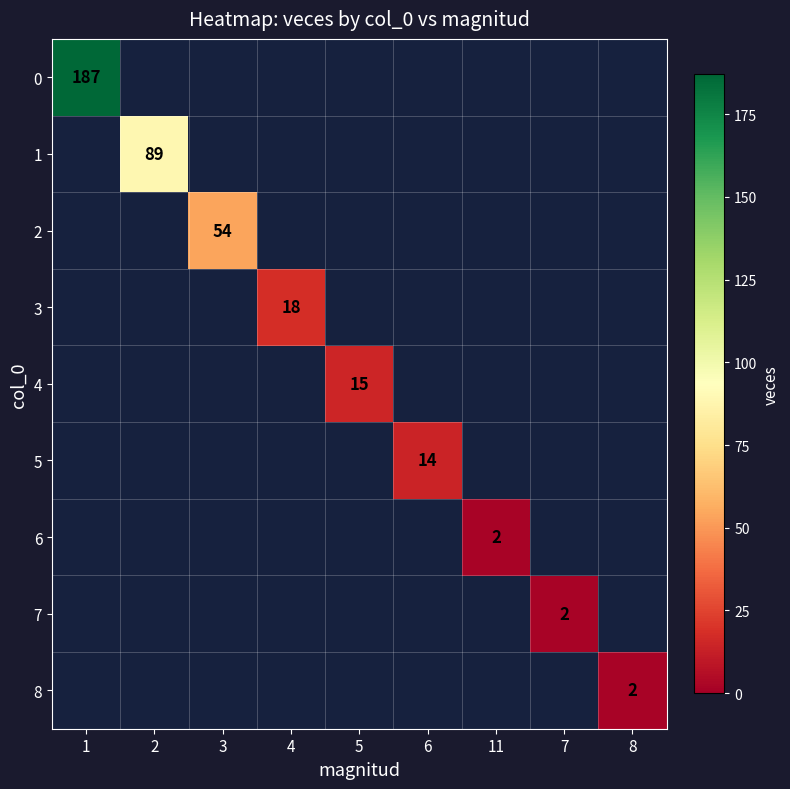

The value of 1 at 2 is 89. True or false?

True